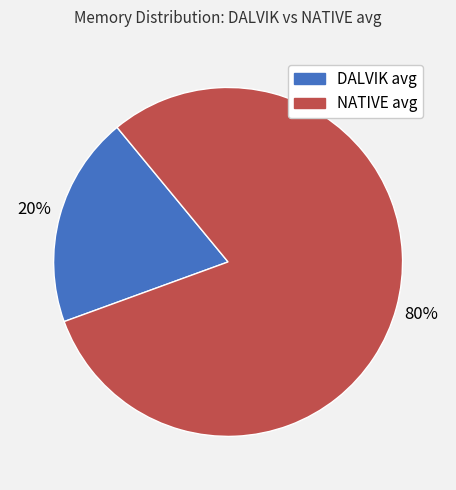

True or false: DALVIK avg accounts for 20% of the total.

True